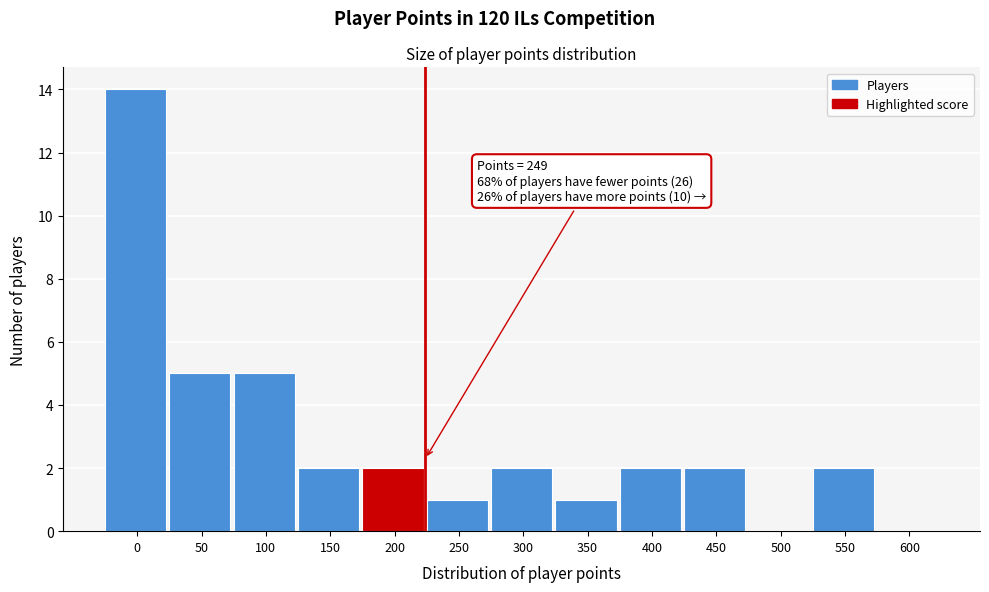

Reading left to right, transcribe all the data shown in this chart.

0=14	50=5	100=5	150=2	200=2	250=1	300=2	350=1	400=2	450=2	500=0	550=2	600=0